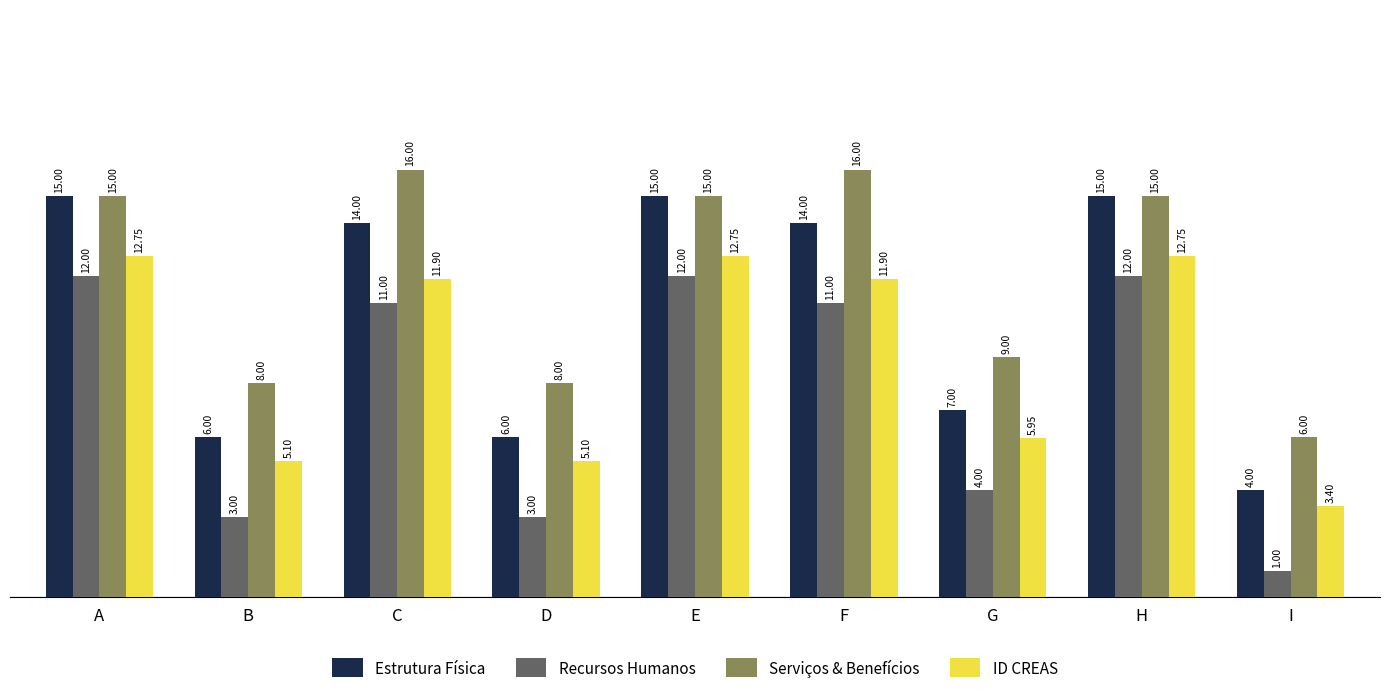

Is it true that Estrutura Física equals 10.3 at B?

False